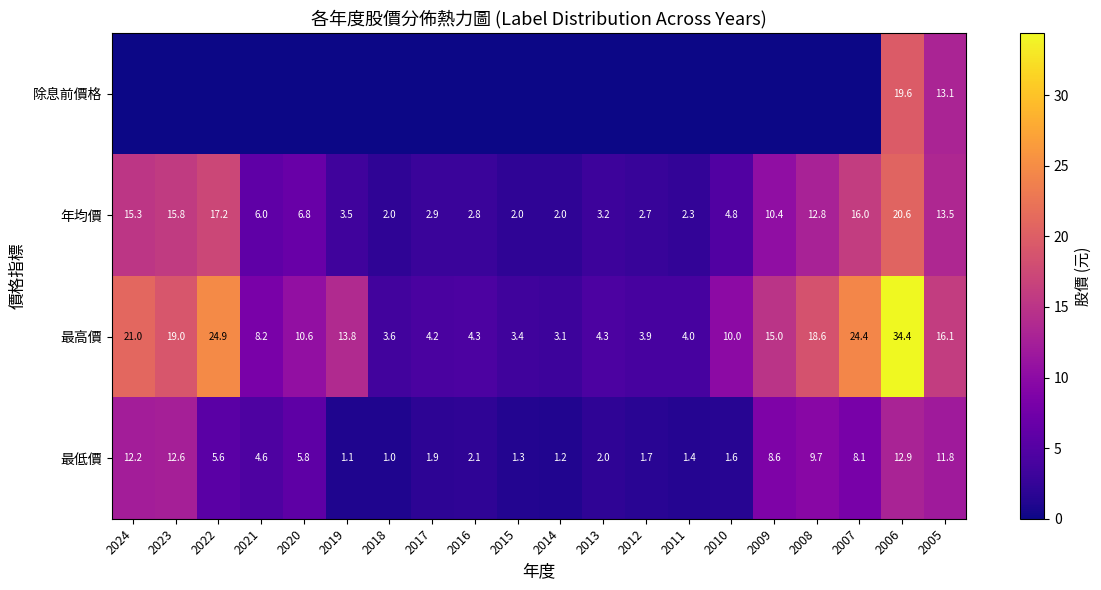

What is the sum of all 最低價 values?

107.2